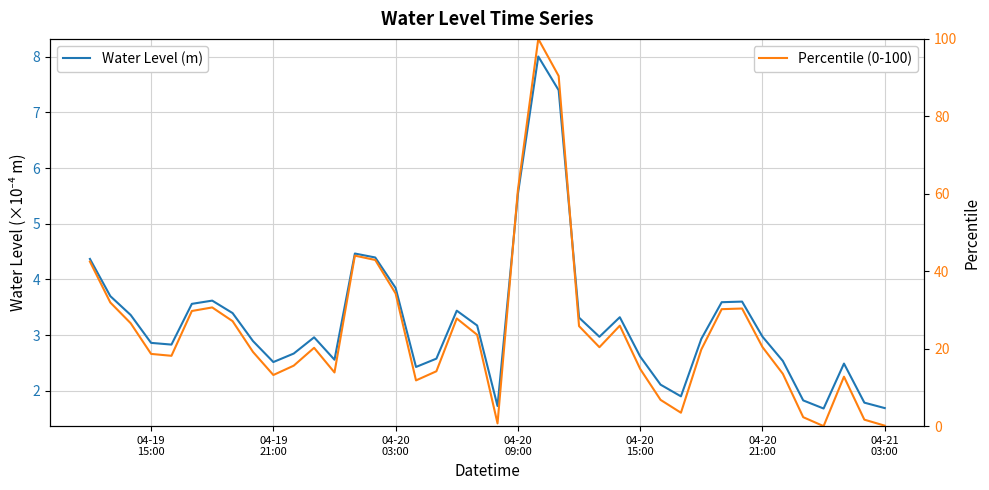

What is the highest value of the Percentile (0-100) series?

100.0